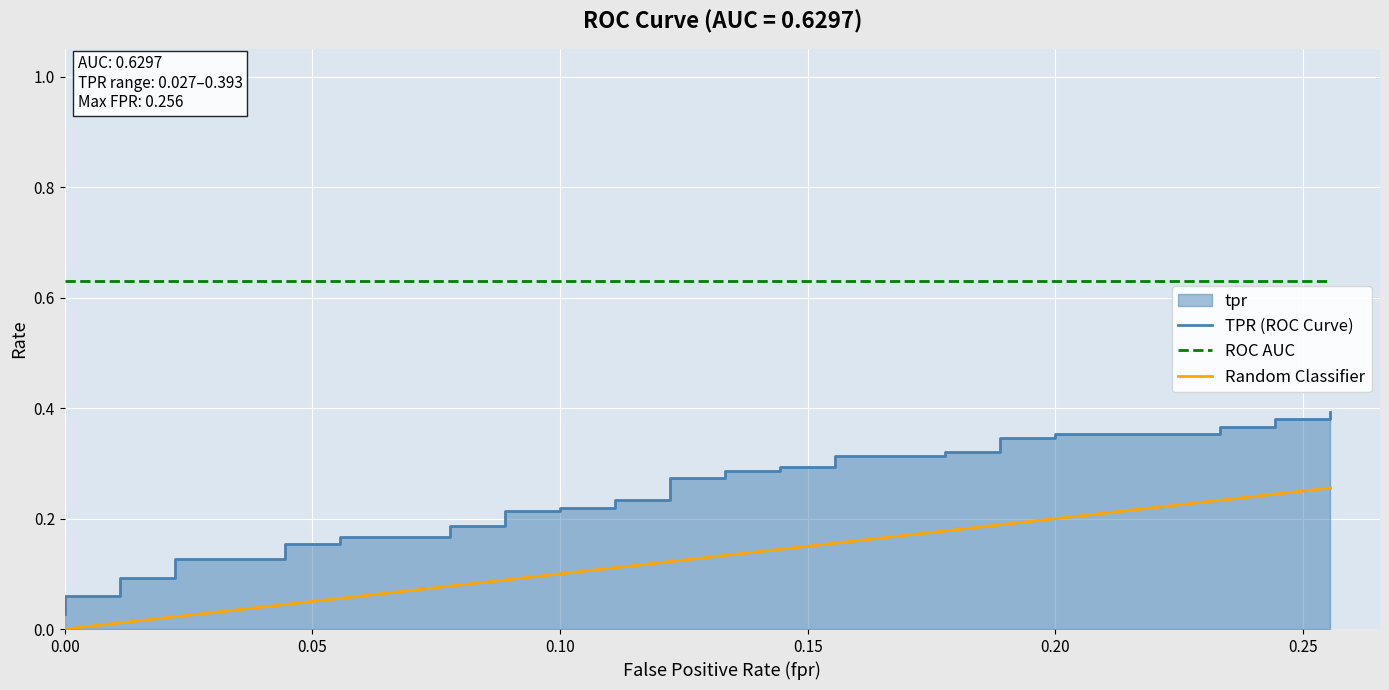

How many data points does each series have?

40